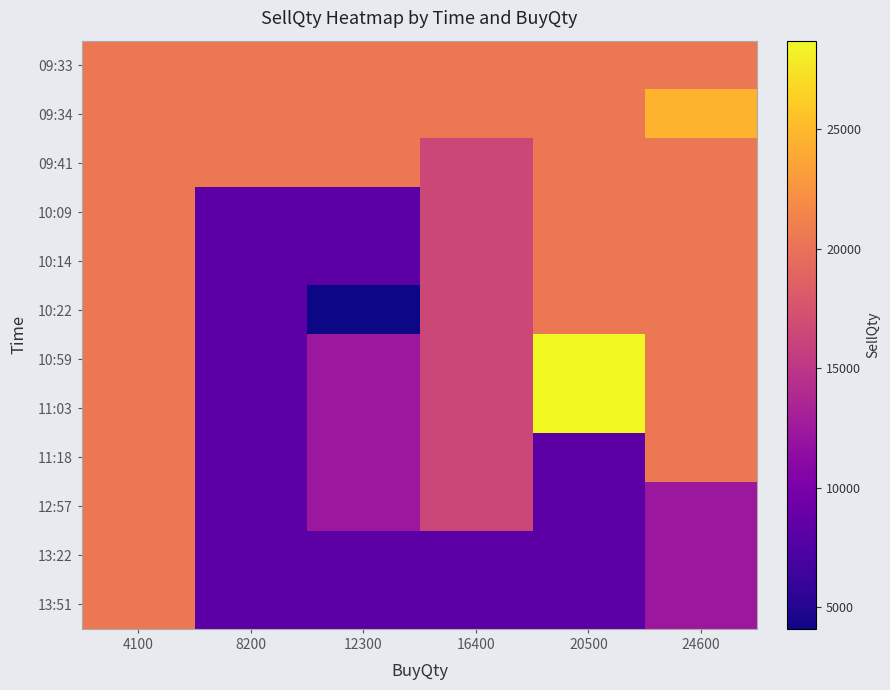

How many categories are shown in the chart?

6